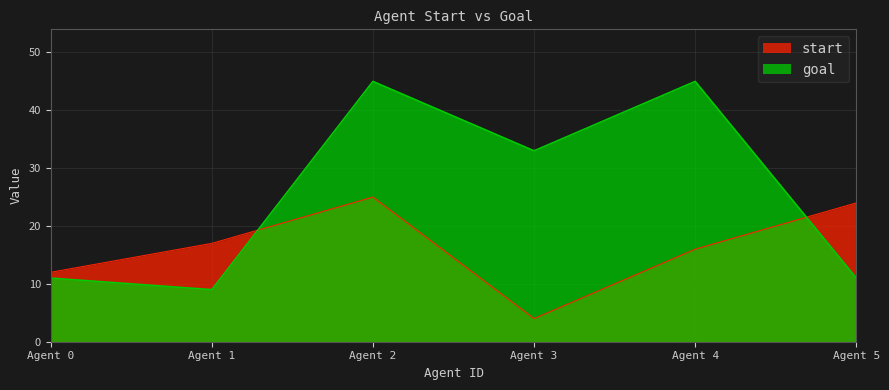

Rank the series by their maximum value, from highest to lowest.

goal, start